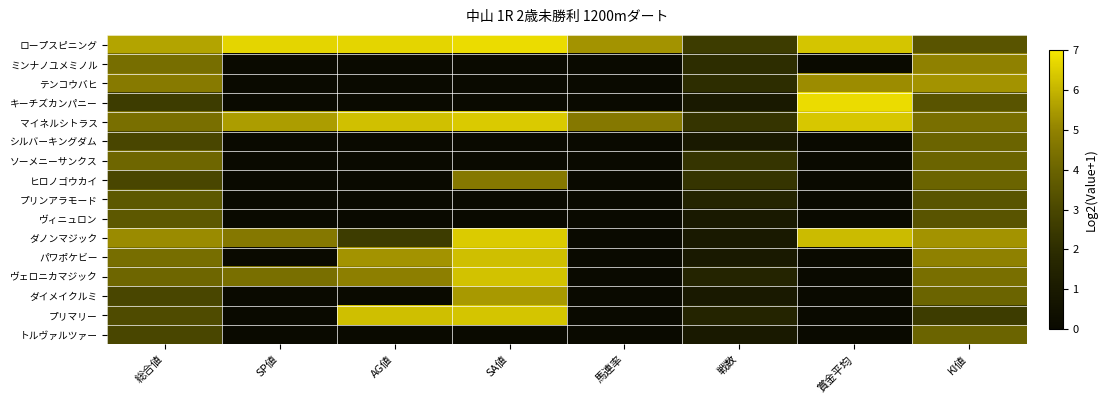

Between SP値 and KI値, which is larger?

SP値